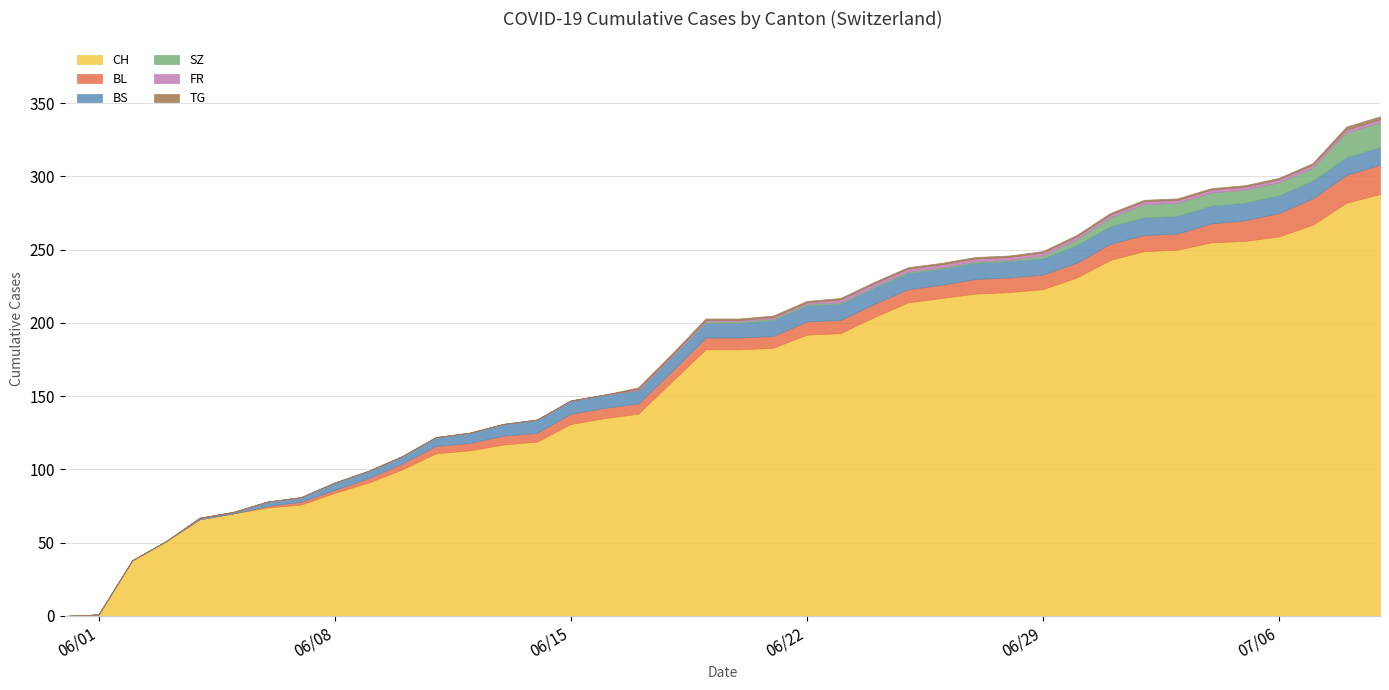

True or false: FR and TG intersect in this chart.

False